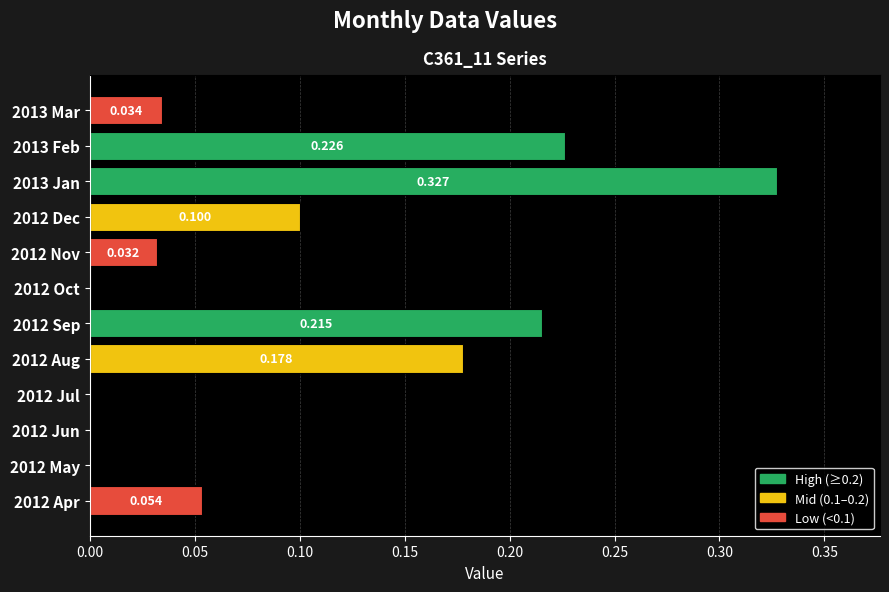

At which category does the chart reach its peak across all series?

2013 Jan